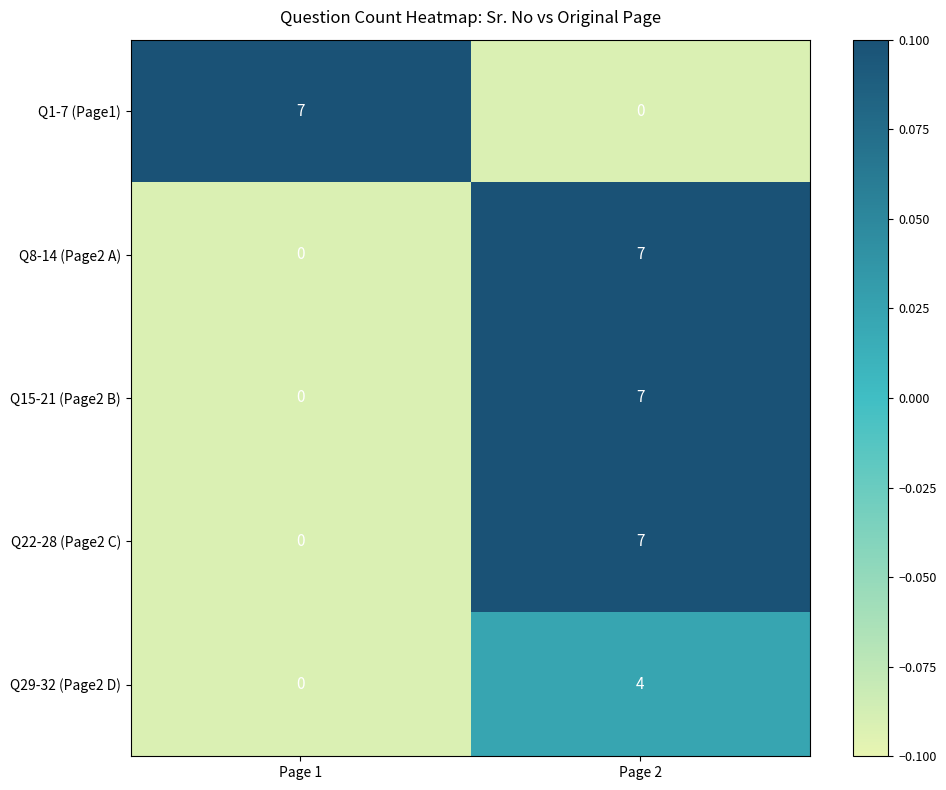

Is it true that Q29-32 (Page2 D) equals 6 at Page 2?

False